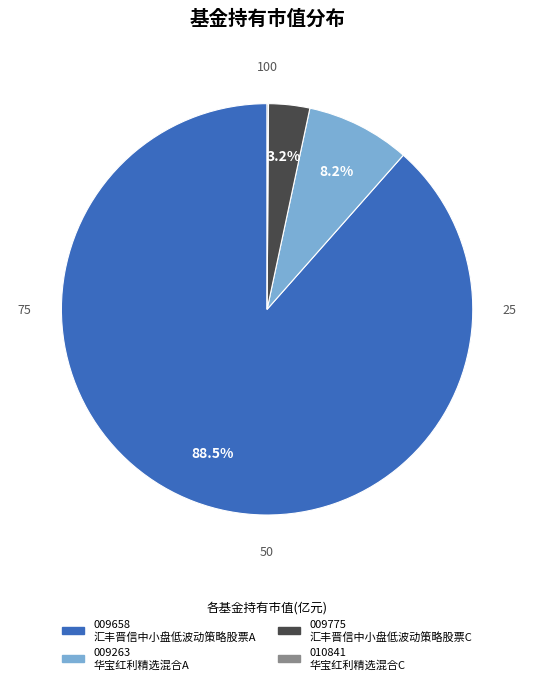

Is there any slice that represents more than half of the pie?

Yes